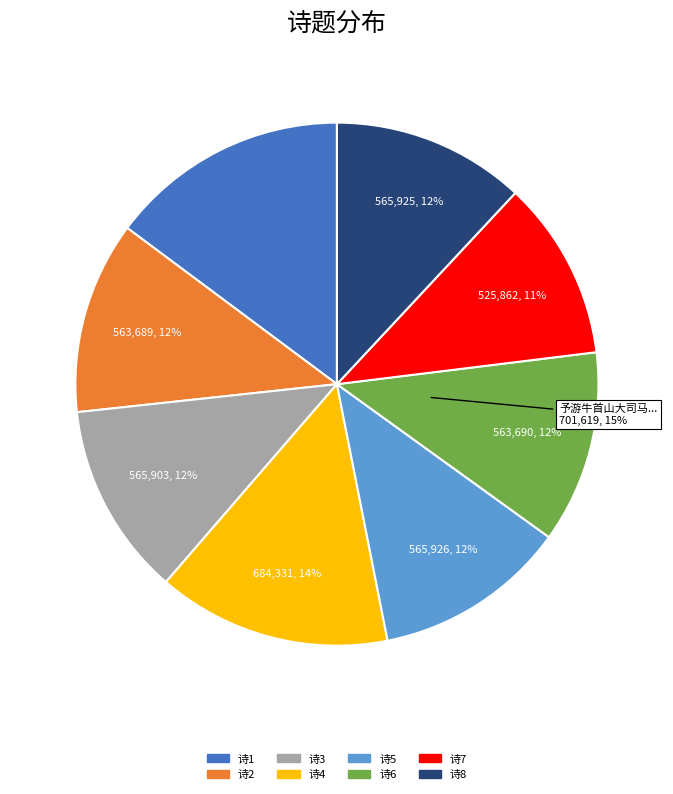

To the nearest percent, what is the average slice percentage?

12%